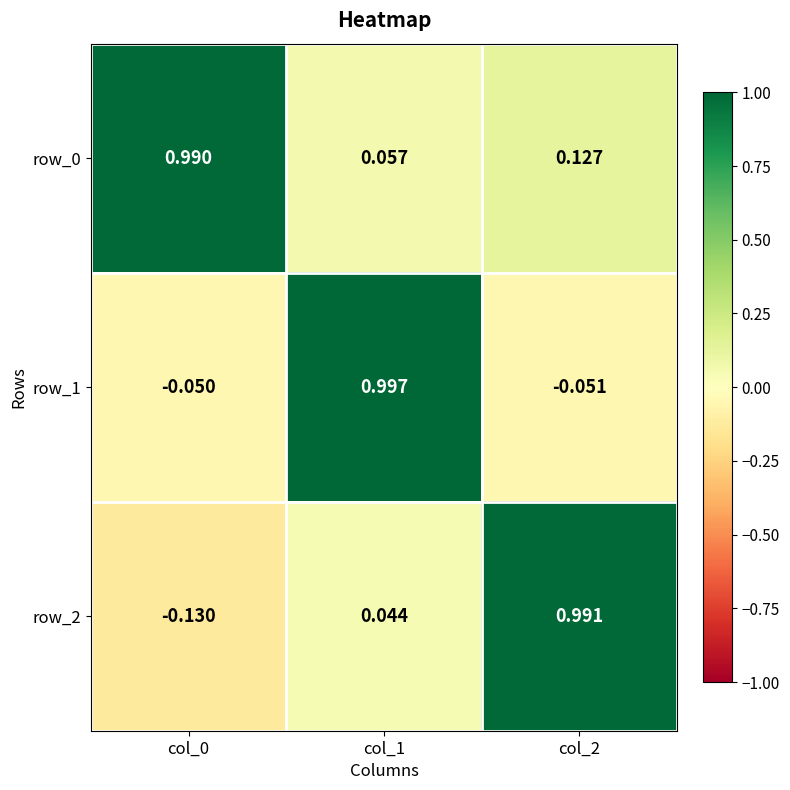

Between col_0 and col_2, which series saw the biggest shift?

row_2